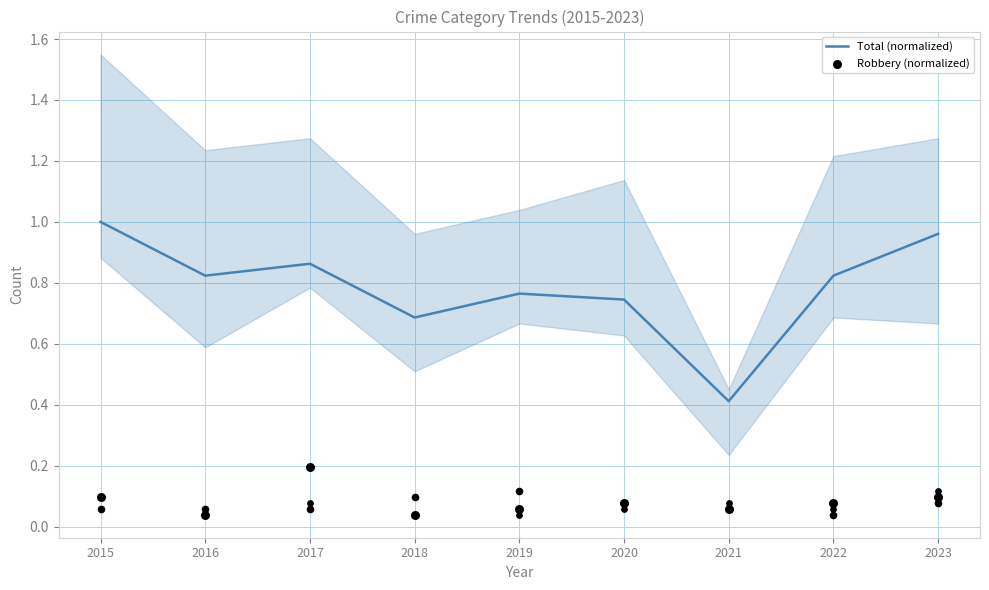

At which category is the sum across all series the highest?

2015